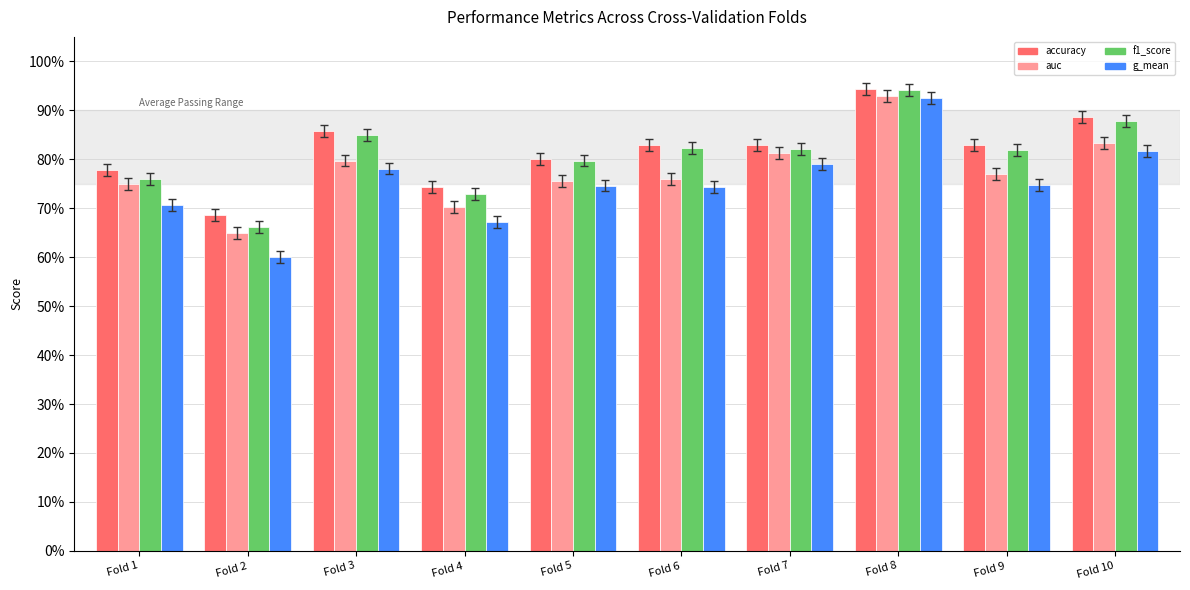

Reading left to right, transcribe all the data shown in this chart.

accuracy: 0.8	0.7	0.9	0.7	0.8	0.8	0.8	0.9	0.8	0.9
auc: 0.8	0.7	0.8	0.7	0.8	0.8	0.8	0.9	0.8	0.8
f1_score: 0.8	0.7	0.9	0.7	0.8	0.8	0.8	0.9	0.8	0.9
g_mean: 0.7	0.6	0.8	0.7	0.7	0.7	0.8	0.9	0.7	0.8